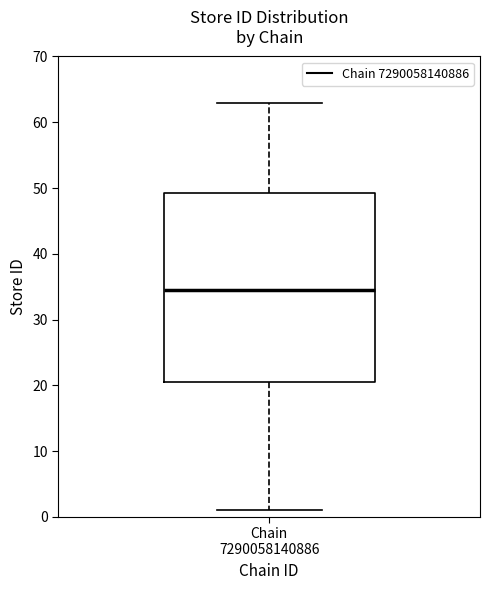

Transcribe this box plot: give where the median line is, the range the box spans, and where the two whiskers end, as read against the y-axis. The values are not printed on the chart, so give them approximately, as read against the axis.

median 35, box 21 to 49, whiskers 1 to 63